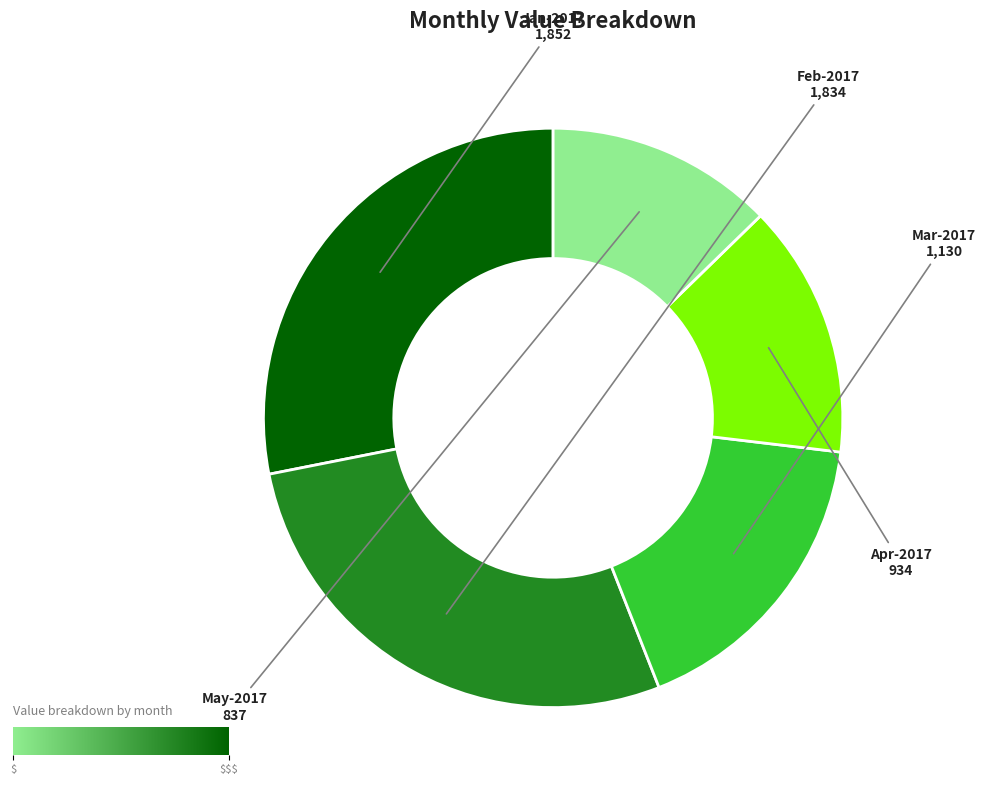

What is the ratio of the value at Feb-2017 to the value at Mar-2017?

1.6